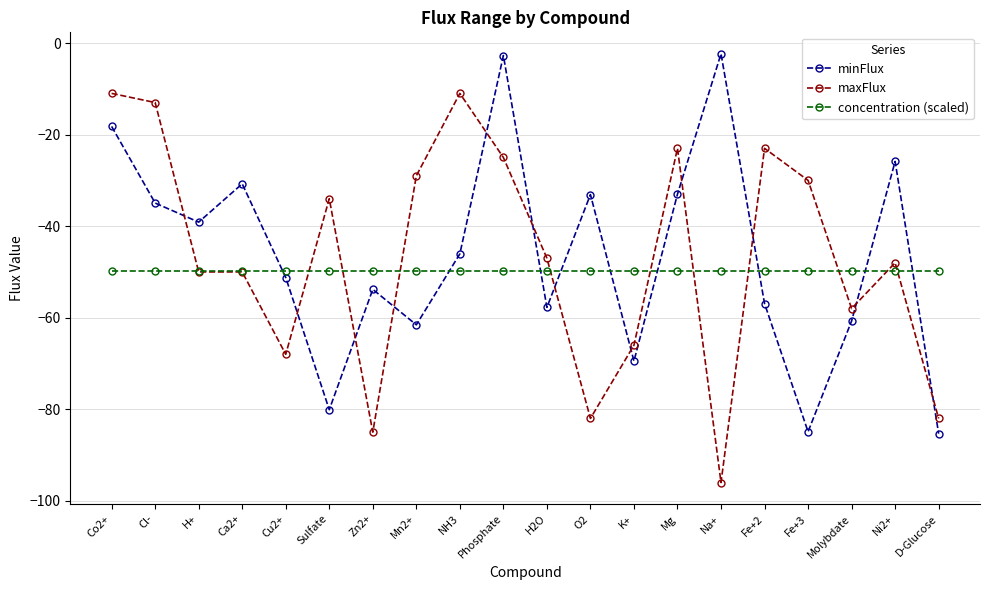

How many lines are shown in the chart?

3